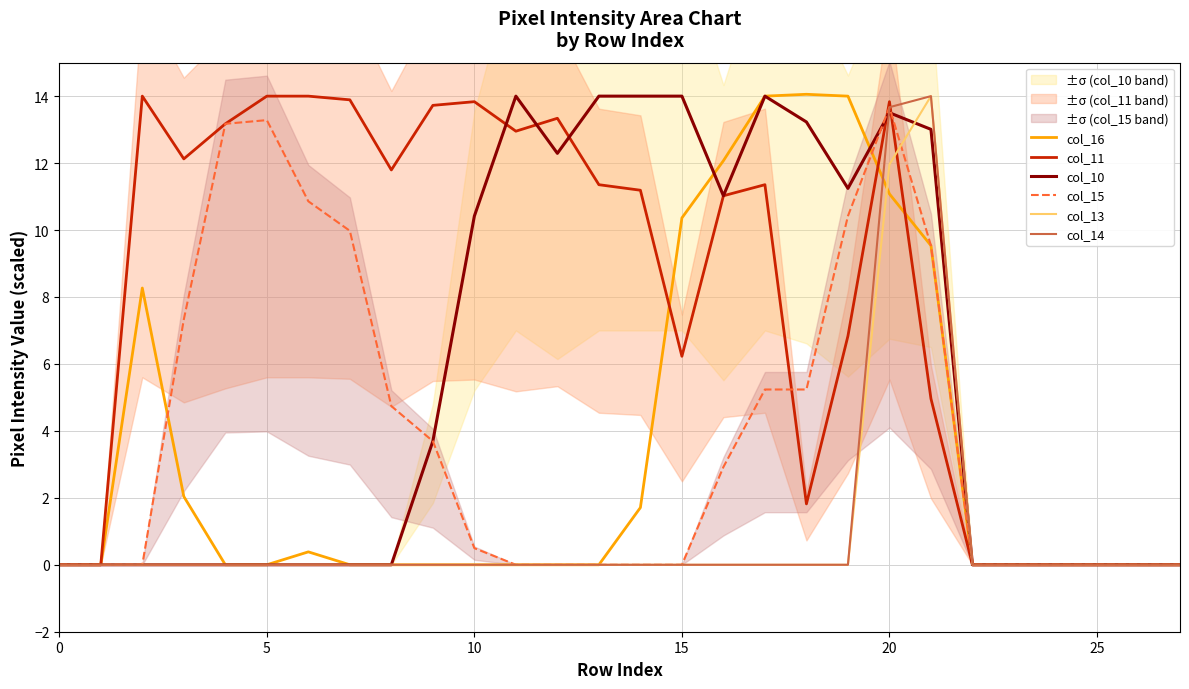

Which series has the largest total across all categories?

col_11